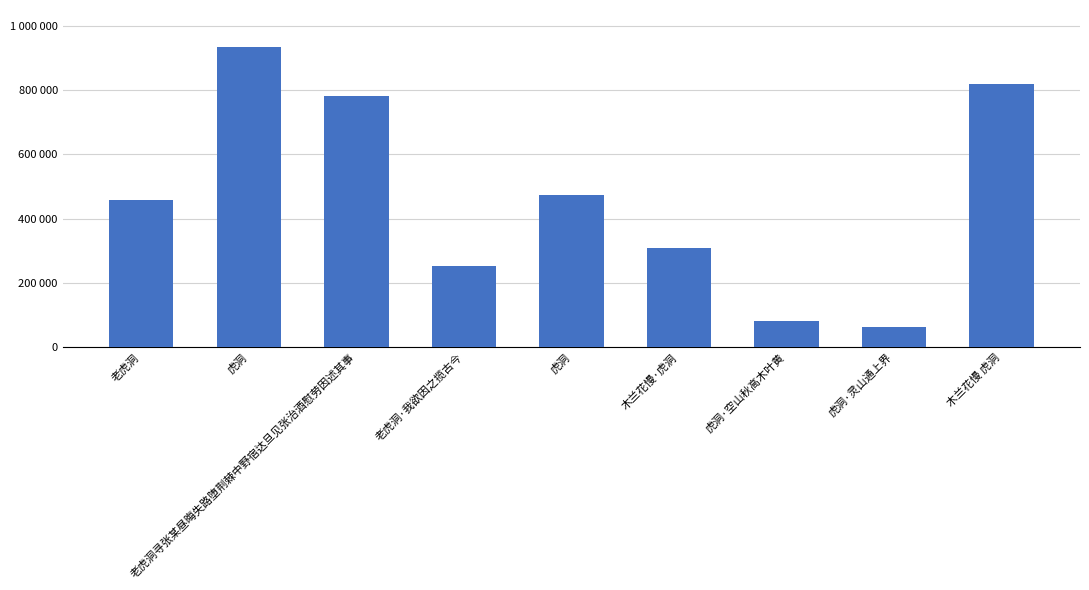

The value at 木兰花慢·虎洞 is 179051. True or false?

False